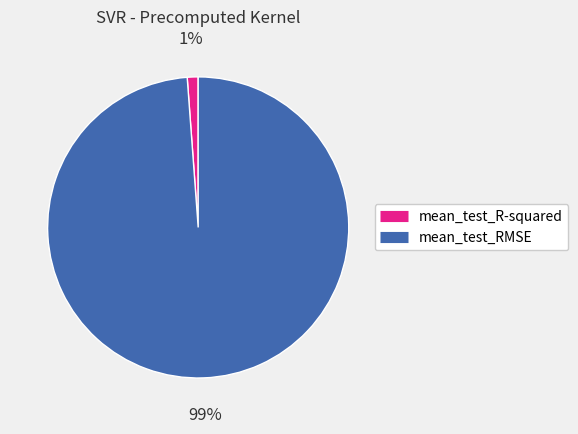

Which category has the smallest portion of the pie?

mean_test_R-squared